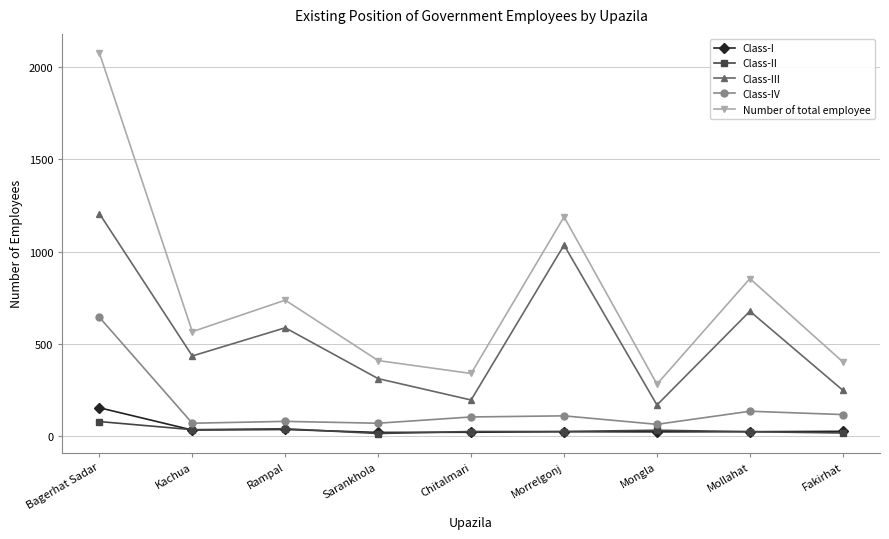

How many distinct data groups are displayed?

5